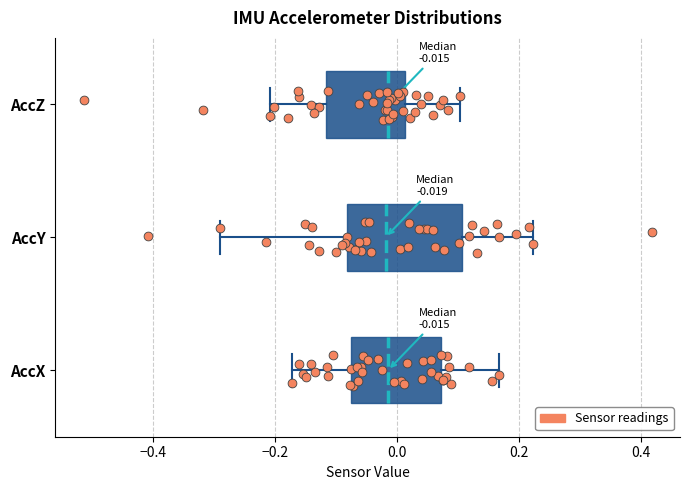

Comparing the boxes themselves (not the whiskers), which one is the widest?

AccY